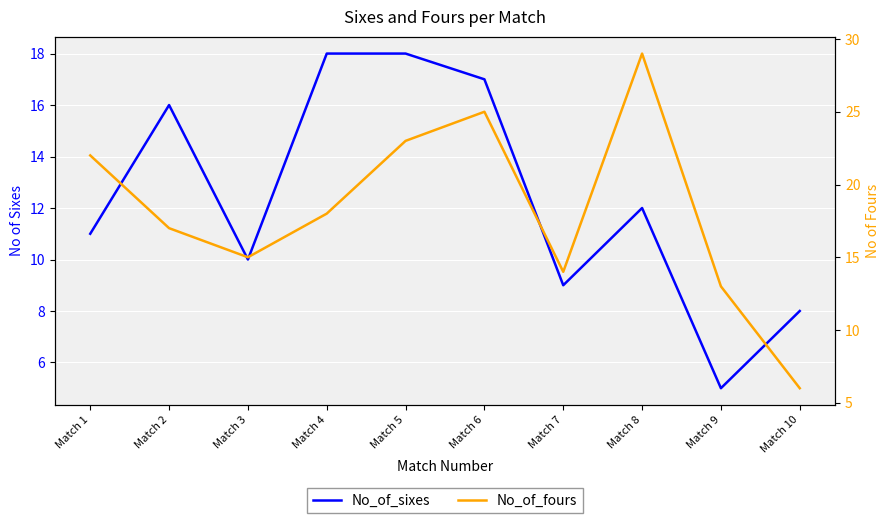

What is the value of the No_of_fours point at the 10th from the left?

6